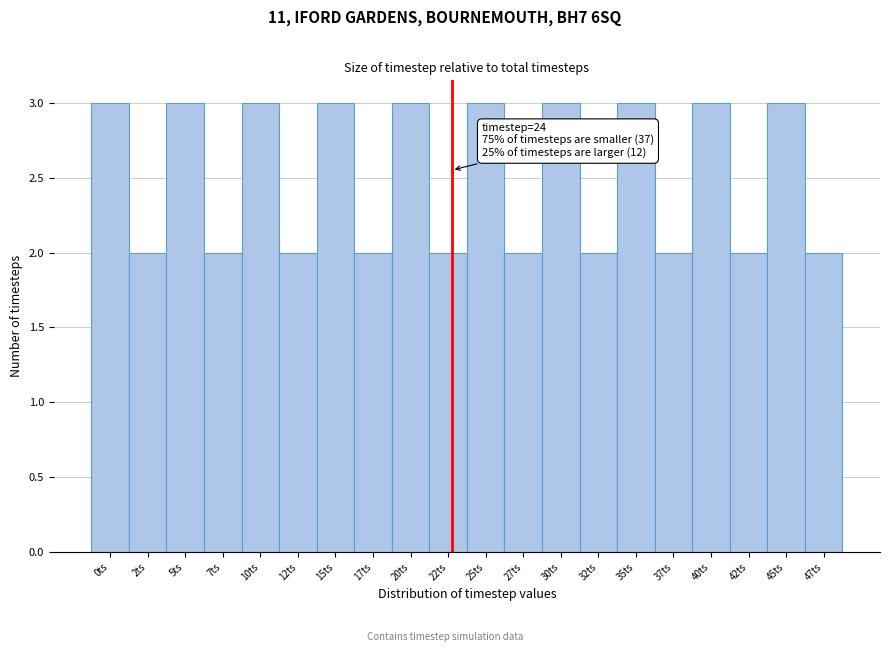

Reading left to right, what are all the values shown in this chart?

0ts=3	2ts=2	5ts=3	7ts=2	10ts=3	12ts=2	15ts=3	17ts=2	20ts=3	22ts=2	25ts=3	27ts=2	30ts=3	32ts=2	35ts=3	37ts=2	40ts=3	42ts=2	45ts=3	47ts=2